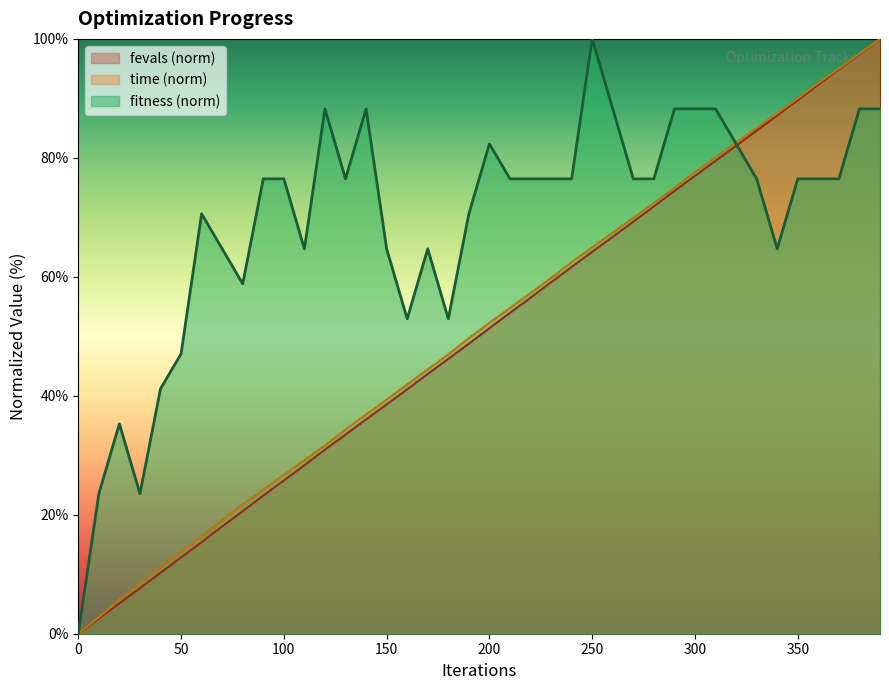

Is the value of time at 230 greater than the value of fitness at 150?

No